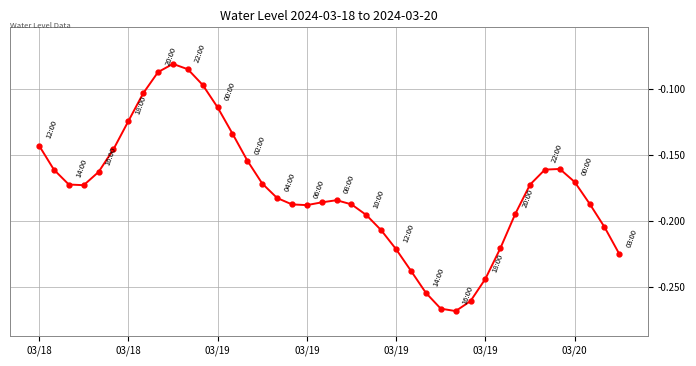

True or false: there are more than 2 points higher than both neighbors.

True